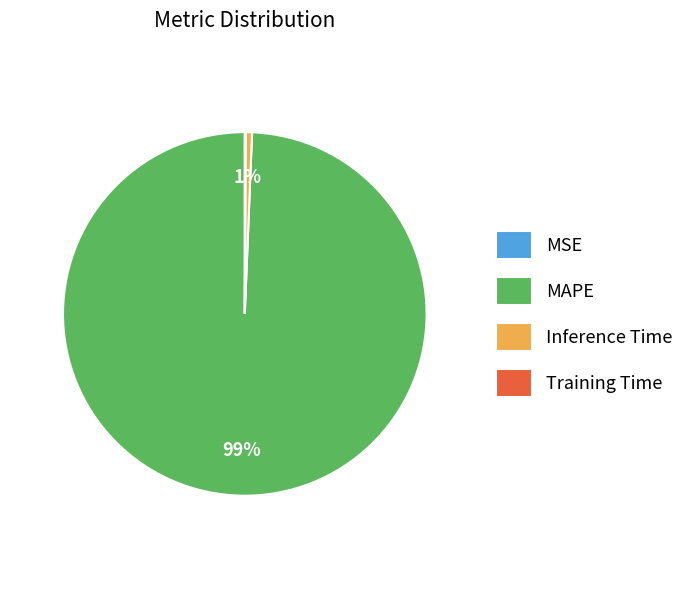

To the nearest percent, what is the average slice percentage?

25%